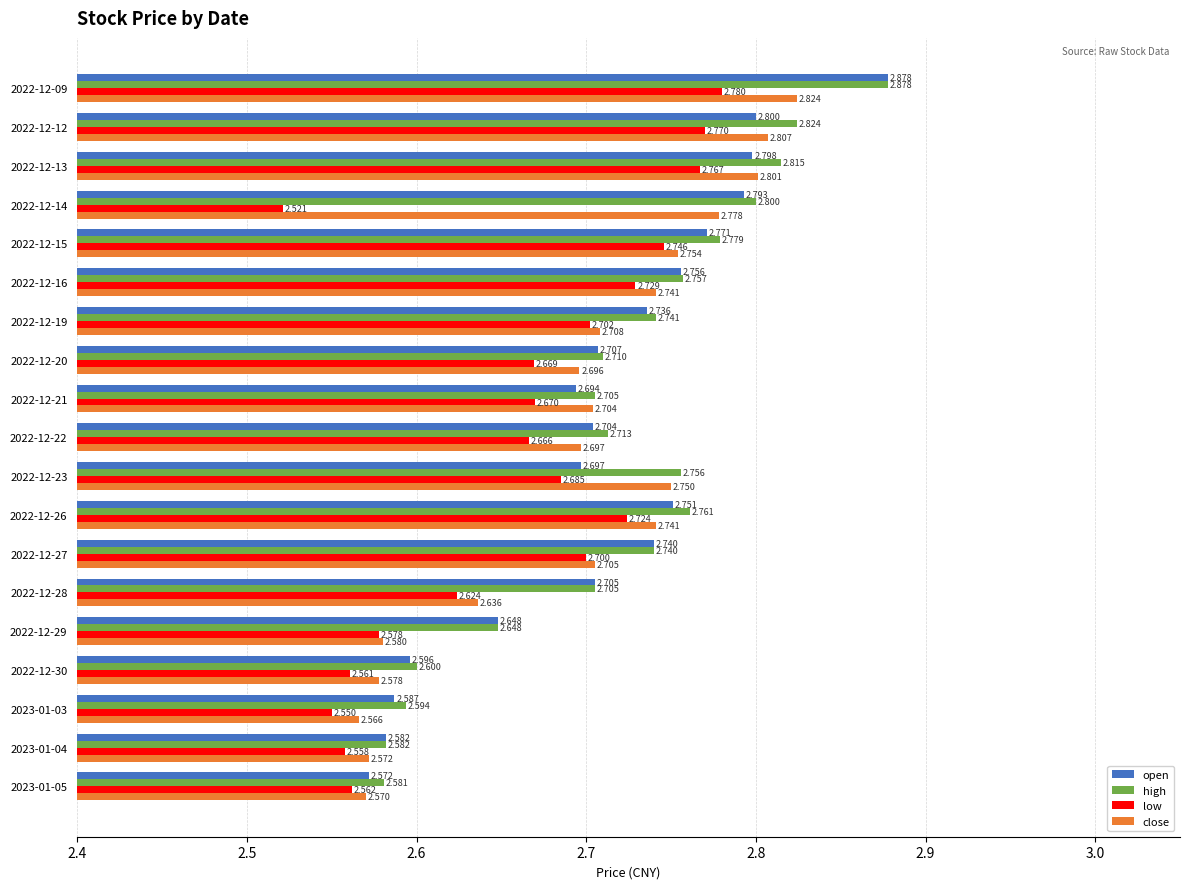

Which series has the largest range (max minus min)?

open